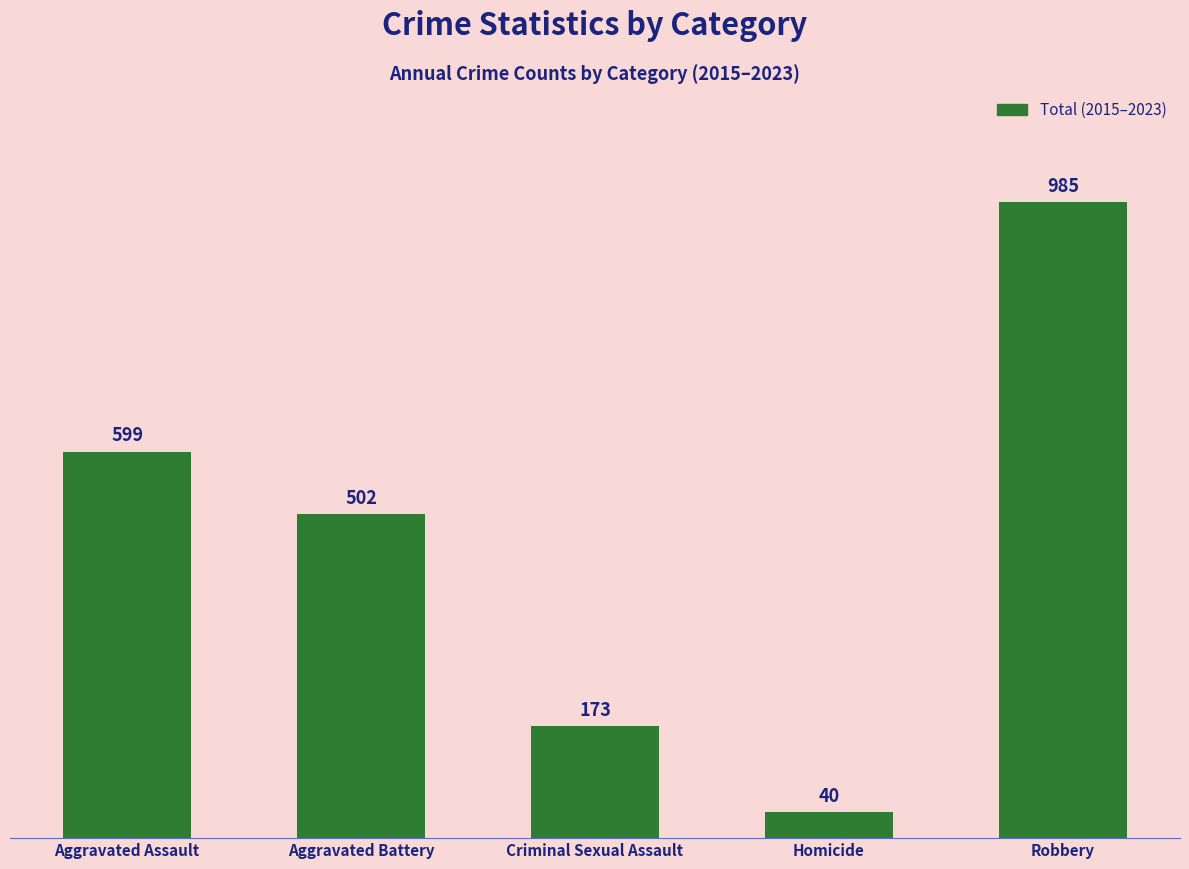

How many data points are less than 502?

2